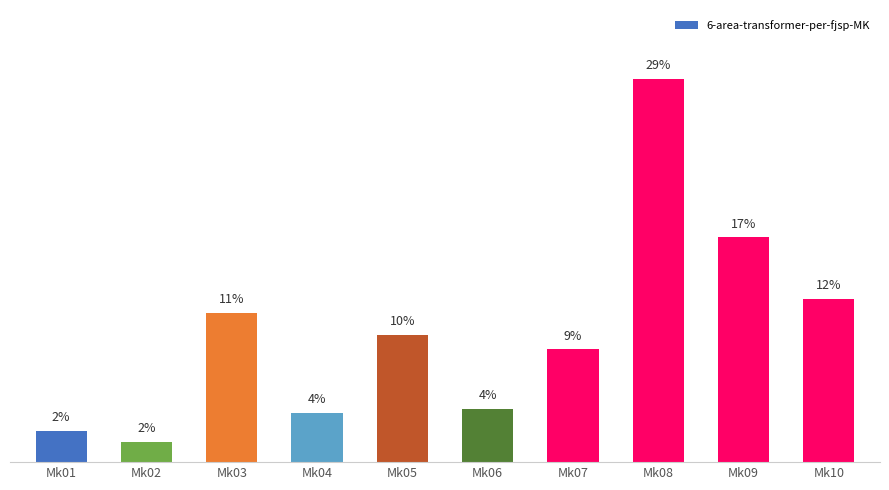

The chart shows a value of 240 at Mk07. True or false?

False